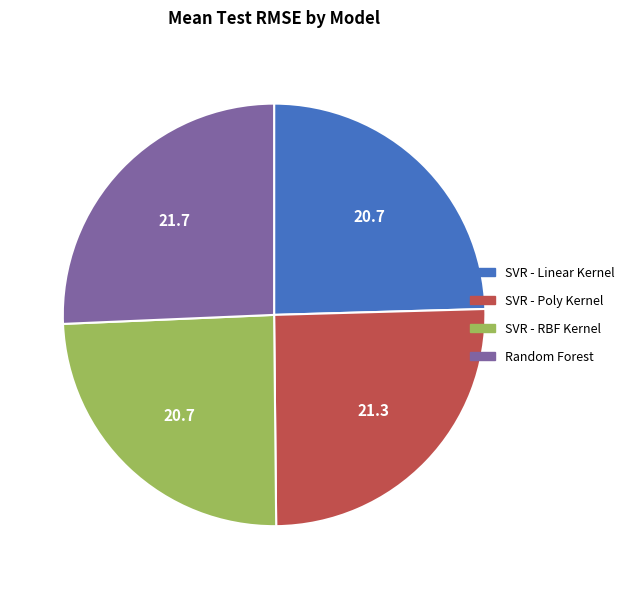

True or false: SVR - Poly Kernel accounts for 25% of the total.

True